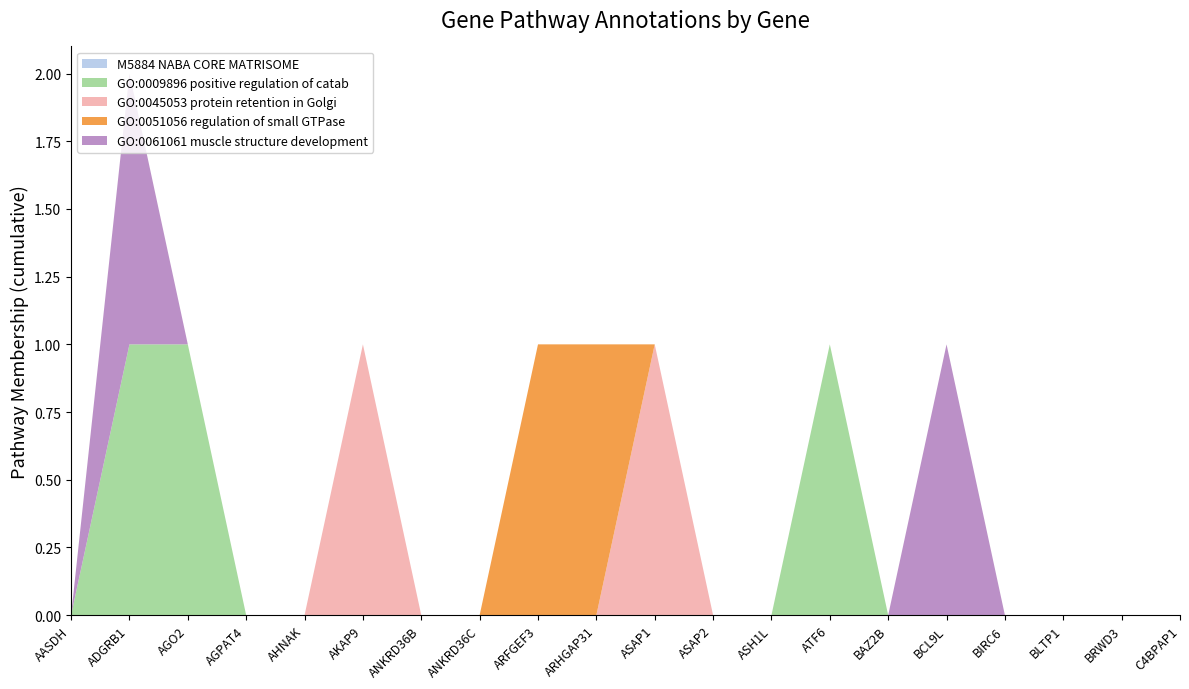

Reading left to right, what are all the values shown in this chart?

M5884 NABA CORE MATRISOME: 0	0	0	0	0	0	0	0	0	0	0	0	0	0	0	0	0	0	0	0
GO:0009896 positive regulation of catab: 0	1	1	0	0	0	0	0	0	0	0	0	0	1	0	0	0	0	0	0
GO:0045053 protein retention in Golgi: 0	0	0	0	0	1	0	0	0	0	1	0	0	0	0	0	0	0	0	0
GO:0051056 regulation of small GTPase: 0	0	0	0	0	0	0	0	1	1	0	0	0	0	0	0	0	0	0	0
GO:0061061 muscle structure development: 0	1	0	0	0	0	0	0	0	0	0	0	0	0	0	1	0	0	0	0